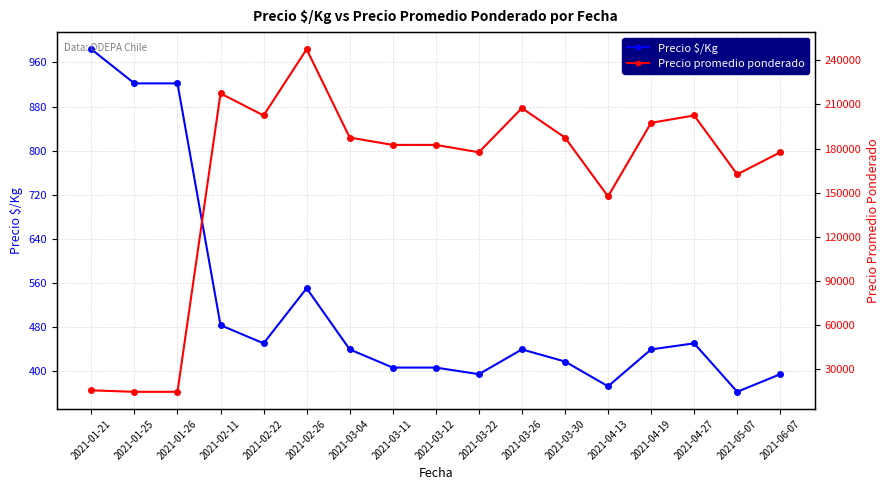

True or false: Precio promedio ponderado and Precio $/Kg intersect in this chart.

False